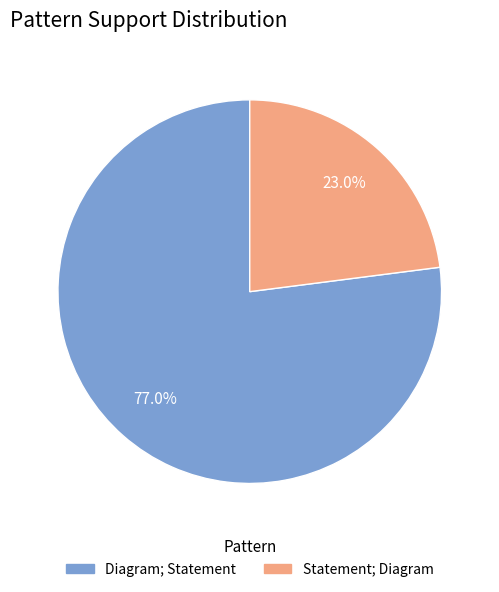

How many slices are in this pie chart?

2